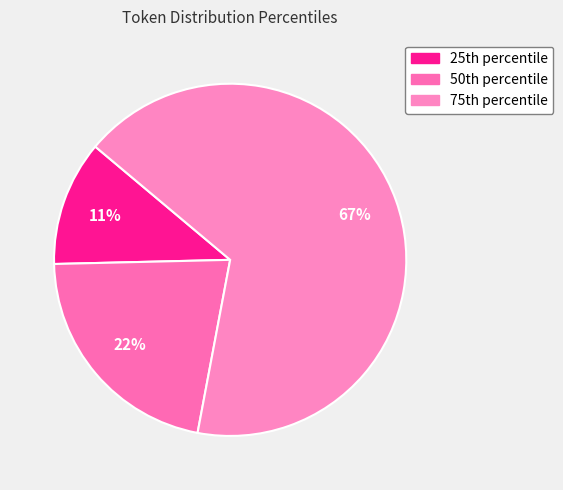

Which slice is the largest?

75th percentile